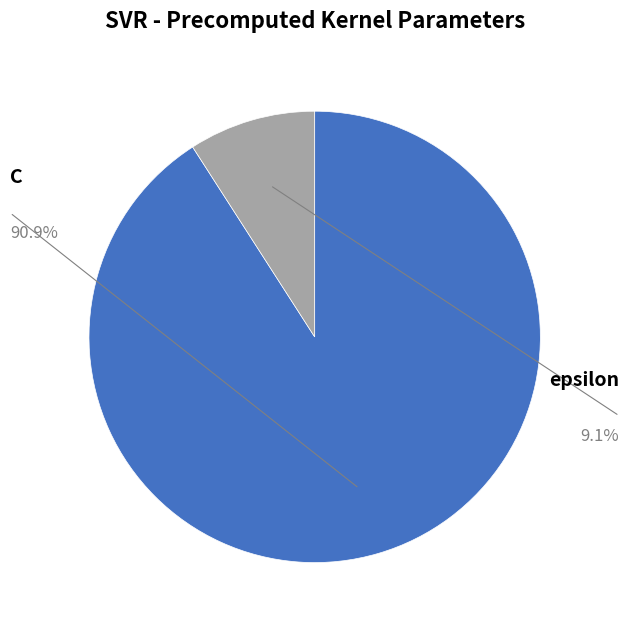

Does epsilon represent more than half of the total?

No